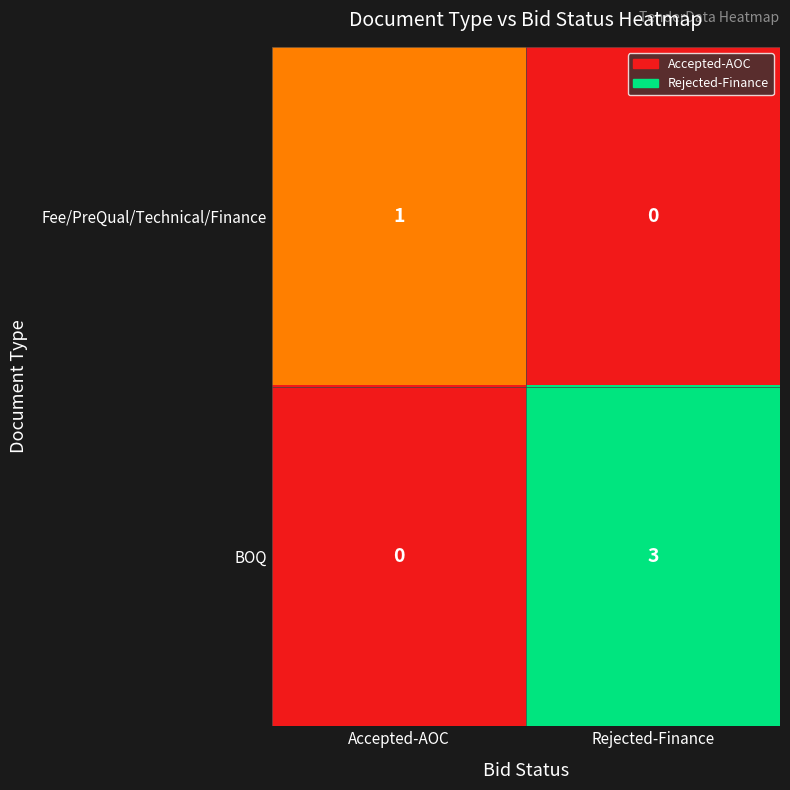

How many series are shown in this chart?

2